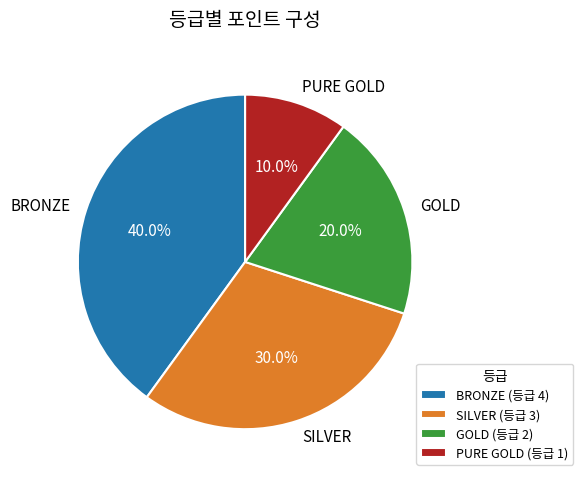

Is it true that PURE GOLD is 10% of the pie?

True